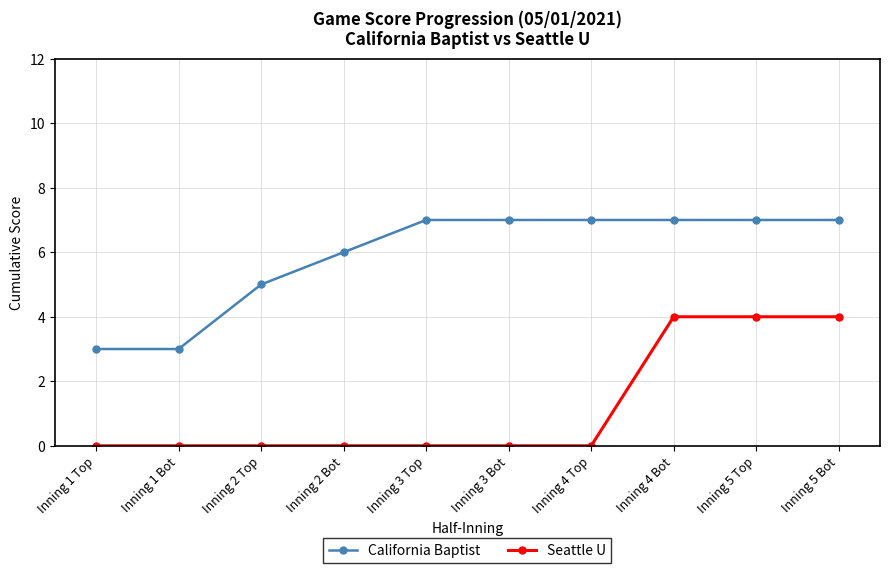

What is the label of the 8th point from the right?

Inning 2 Top